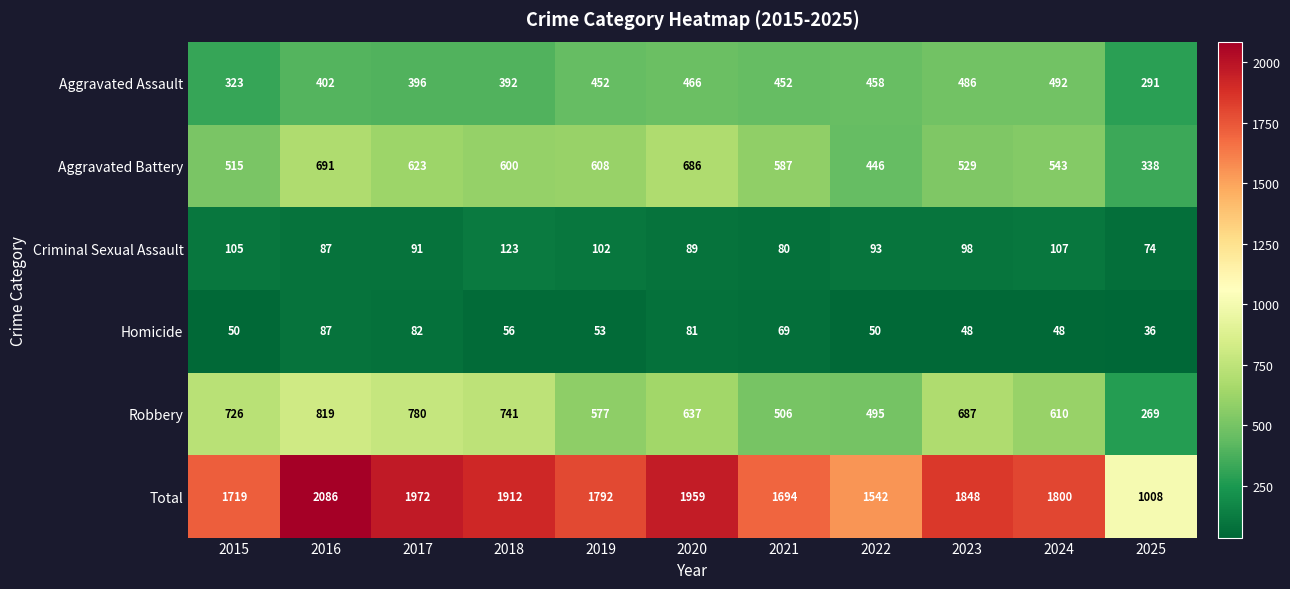

What is the approximate value of Aggravated Assault at 2023, to the nearest 5?

485